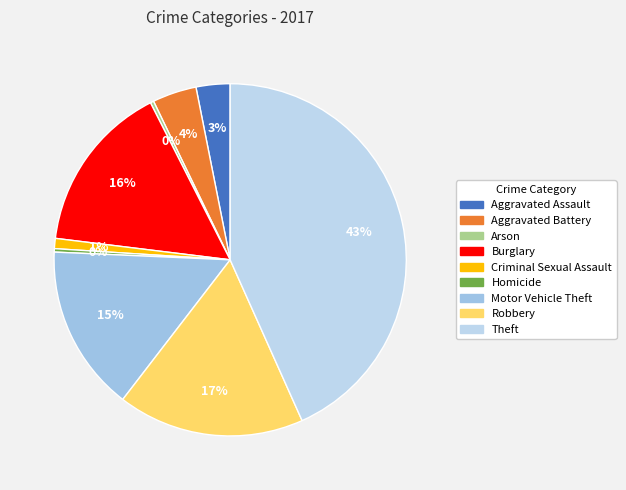

Does Motor Vehicle Theft account for over 50% of the chart?

No